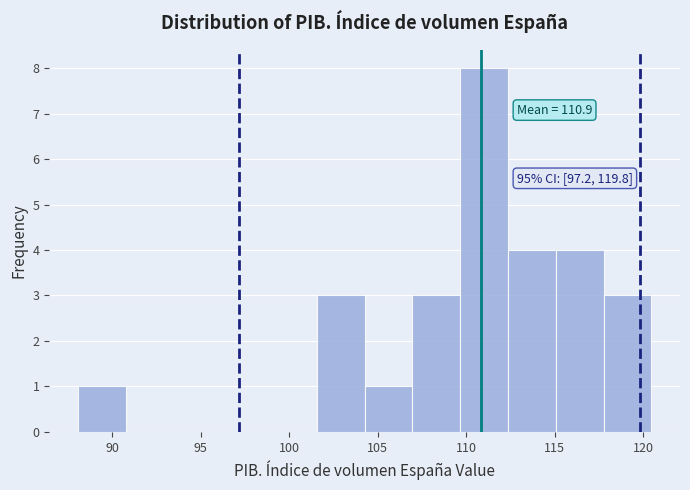

Over which range of the x-axis is the bar tallest?

109.5 to 112.5